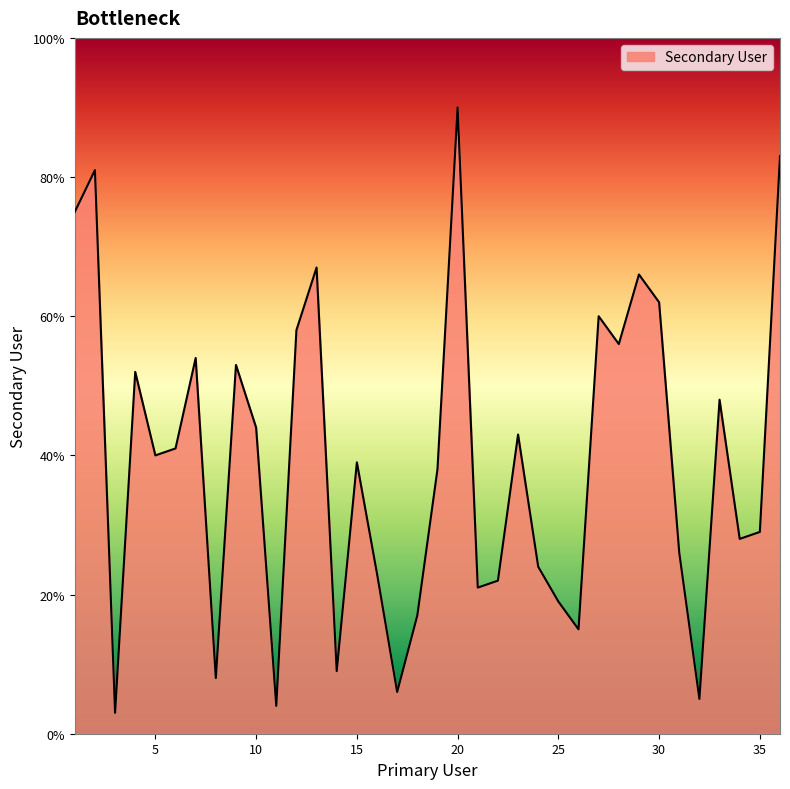

What is the difference between the maximum and minimum values?

87